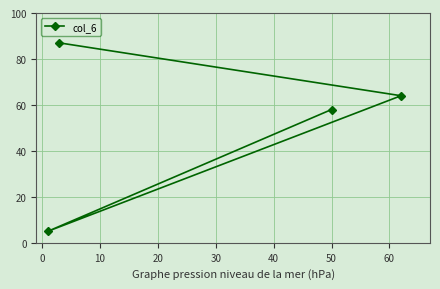

What is the value of the 1st point from the left?

5